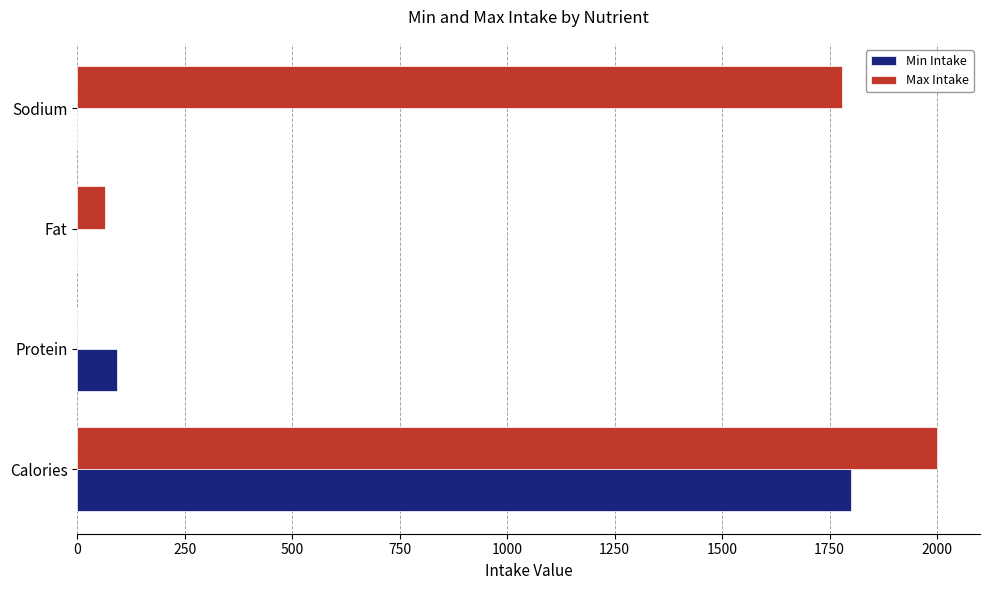

Is the value of Max Intake at Calories greater than the value of Min Intake at Protein?

Yes